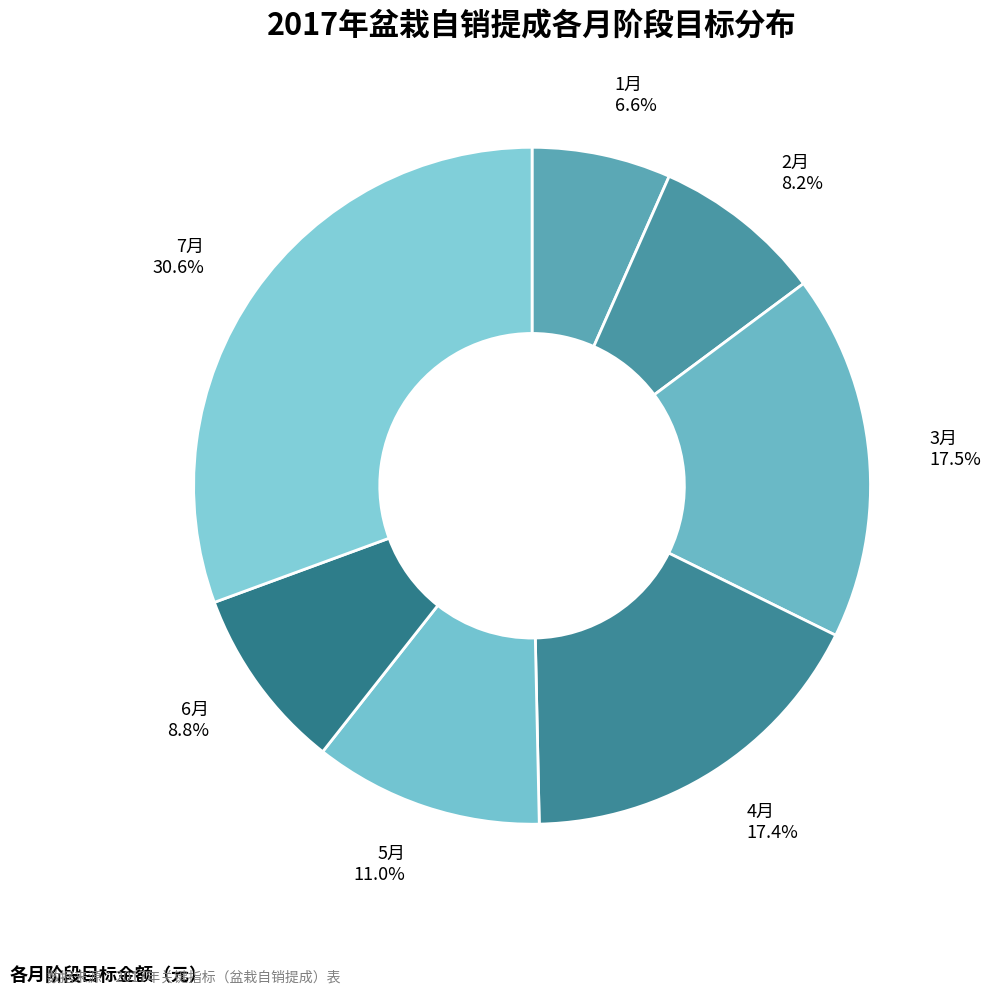

Approximately how many times larger is the value at 3月 compared to 7月?

0.6